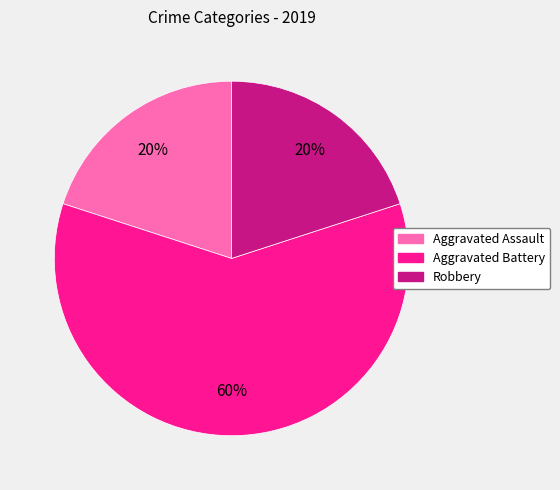

Is there a majority slice in this chart?

Yes